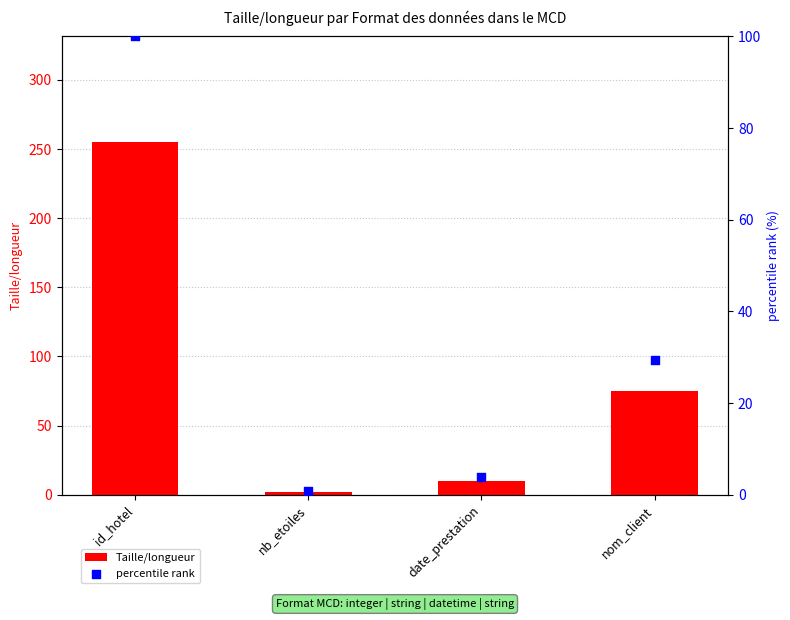

Is the value of Taille/longueur at nom_client greater than the value of percentile rank at nom_client?

Yes